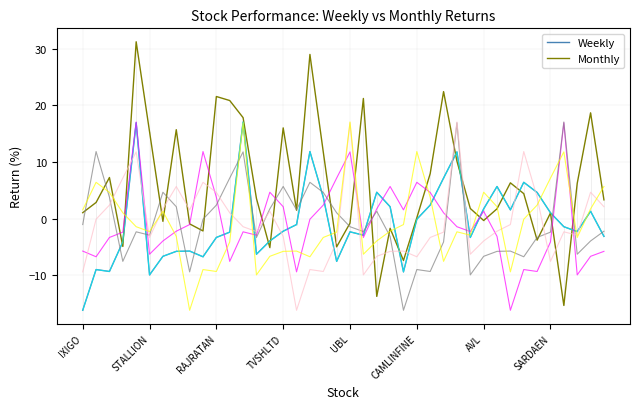

Which category has the lowest value in the Weekly series?

IXIGO